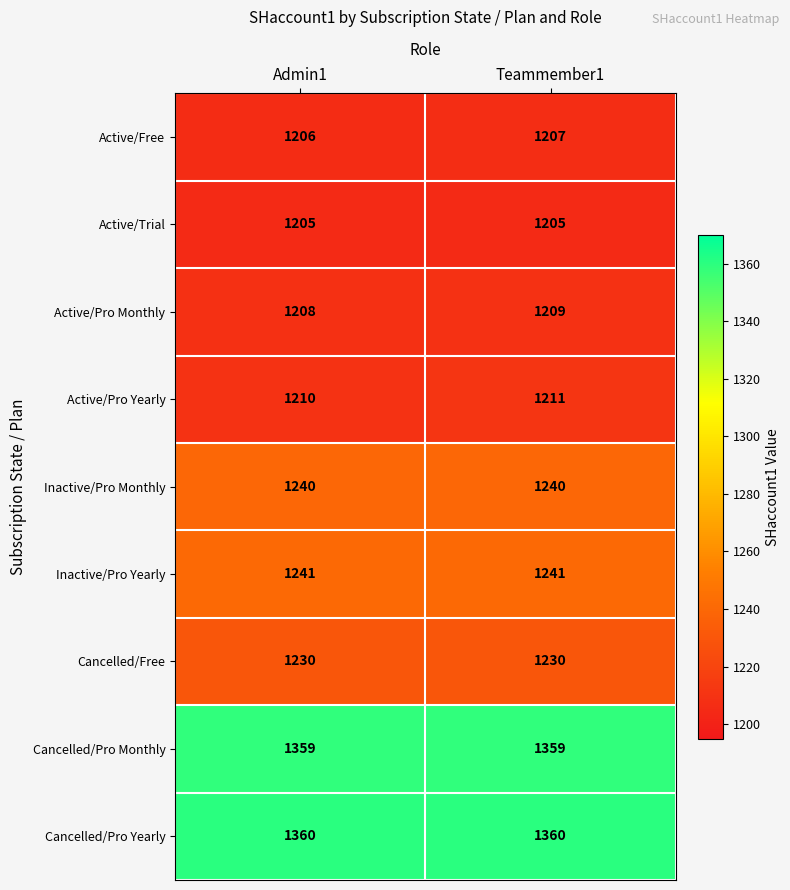

What is the approximate value of Cancelled/Pro Monthly at Teammember1?

1359